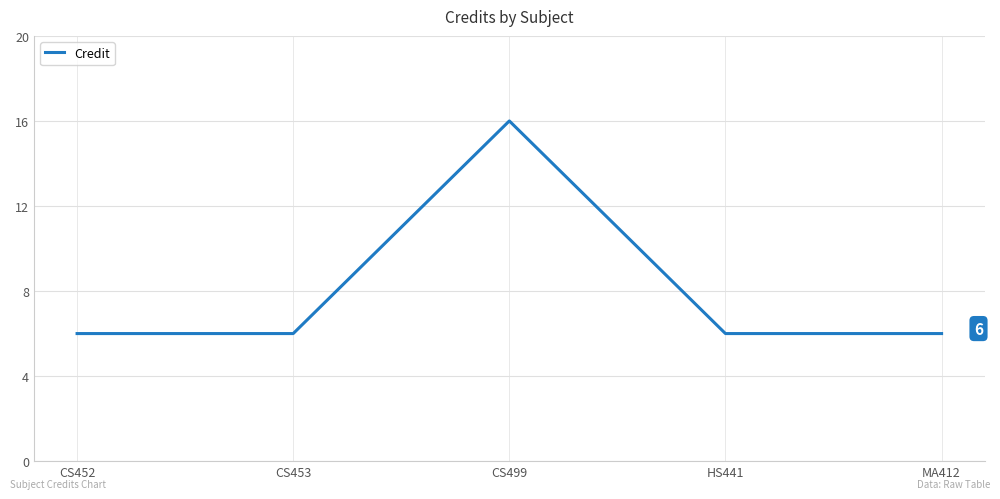

Reading left to right, transcribe all the data shown in this chart.

6	6	16	6	6